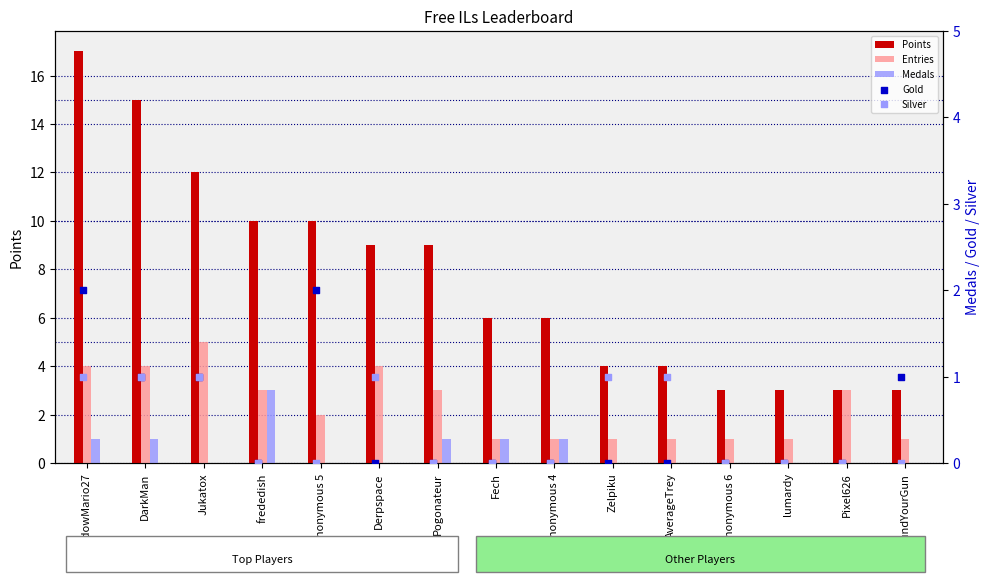

Which series has the largest Y range (max minus min)?

Points